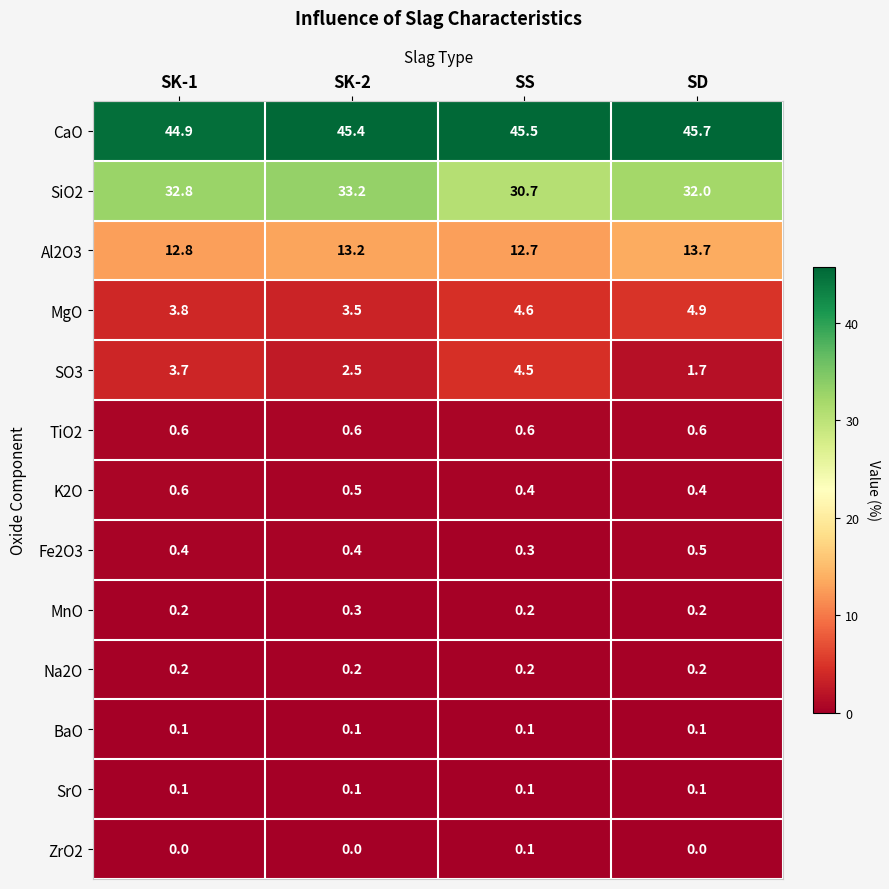

Which series has the largest total across all categories?

CaO